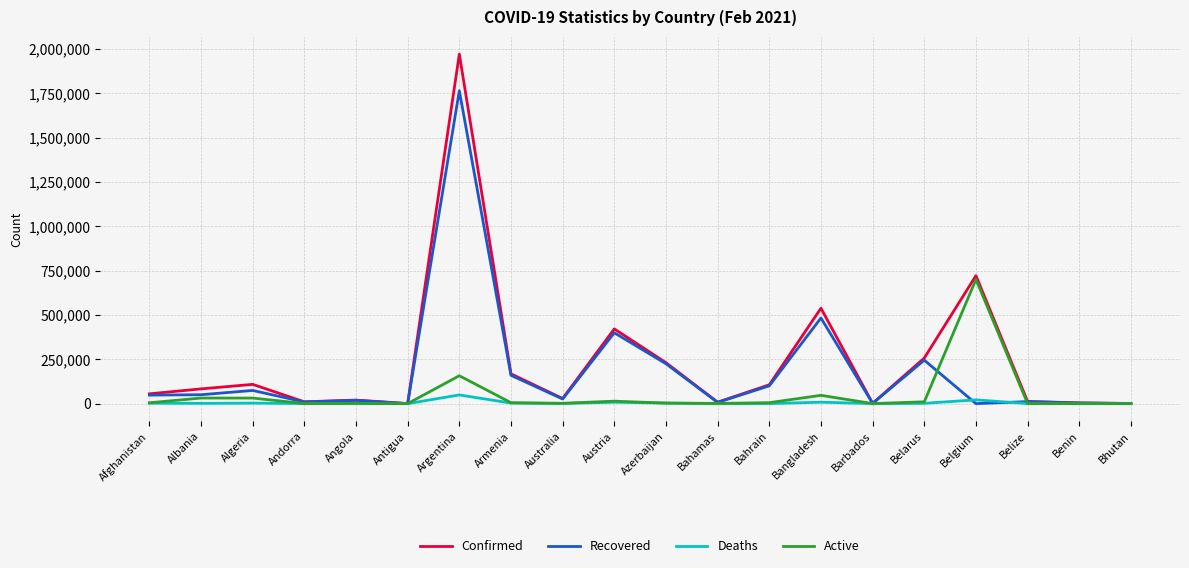

True or false: Confirmed has a value of 108629 at Algeria.

True